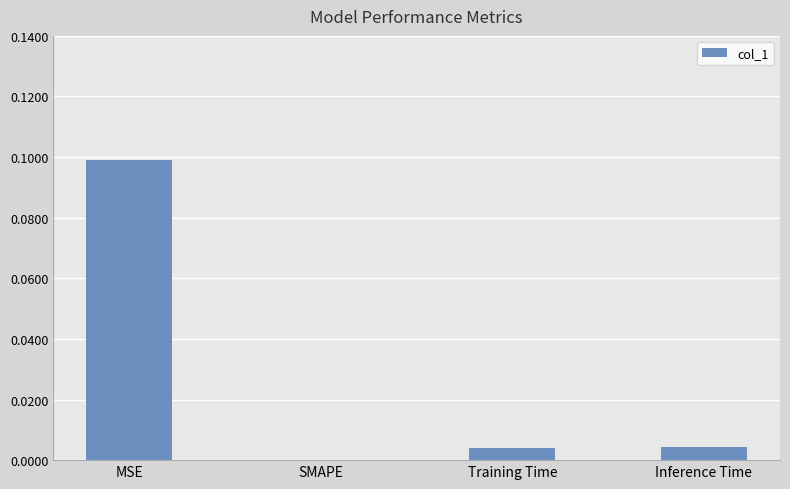

How many values are above zero?

3